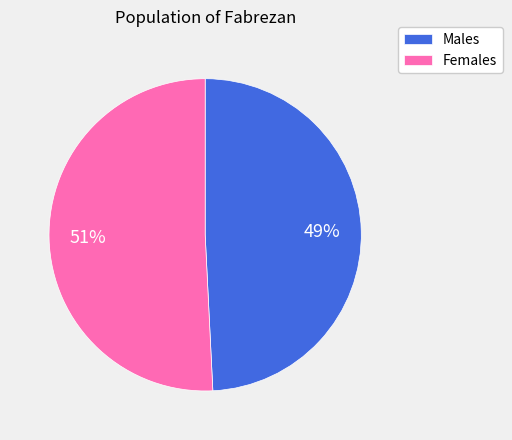

Which slice is the smallest?

Males